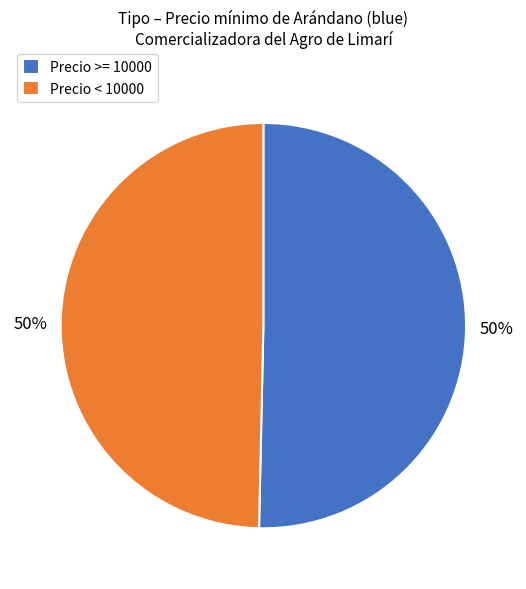

The Precio < 10000 slice represents 50% of the pie. True or false?

True